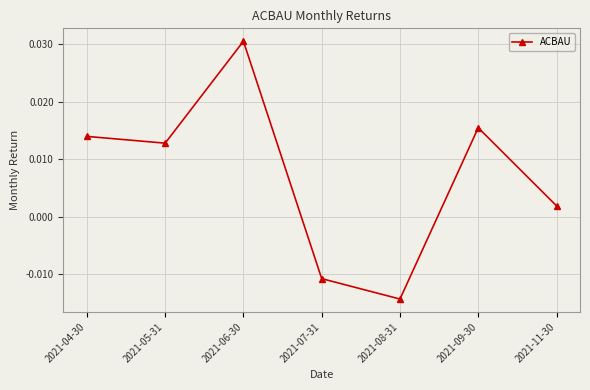

List the labels in order of value, largest first.

2021-06-30, 2021-09-30, 2021-04-30, 2021-05-31, 2021-11-30, 2021-07-31, 2021-08-31